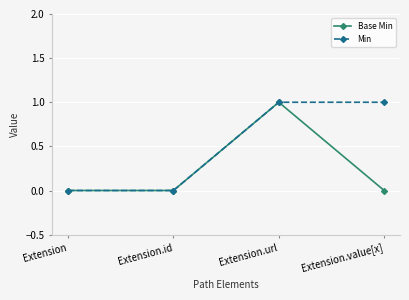

Does the chart display data point markers on the line(s)?

Yes